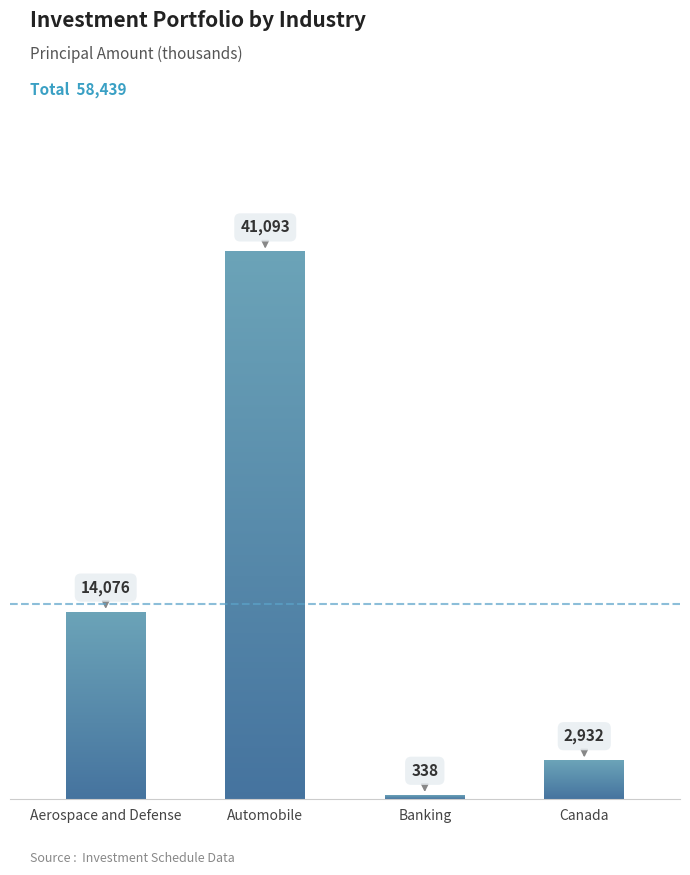

What is the label of the 4th bar from the left?

Canada